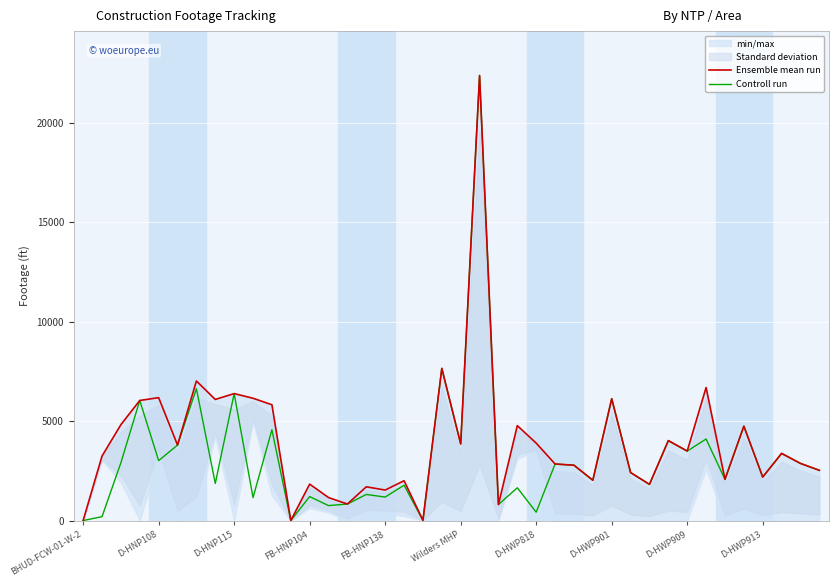

What is the highest value of the Controll run series?

22387